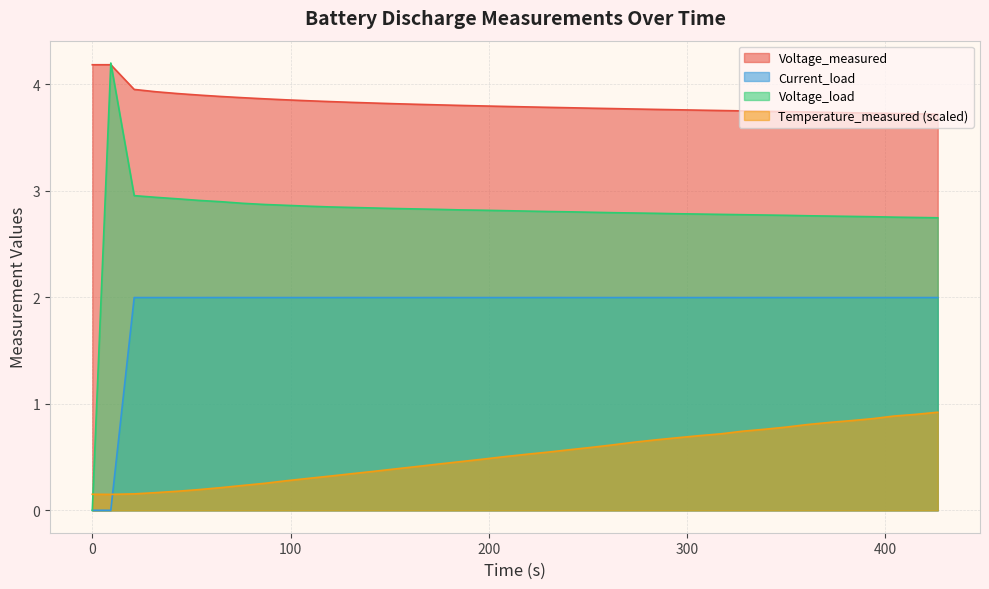

What is the maximum value shown in the chart?

4.2